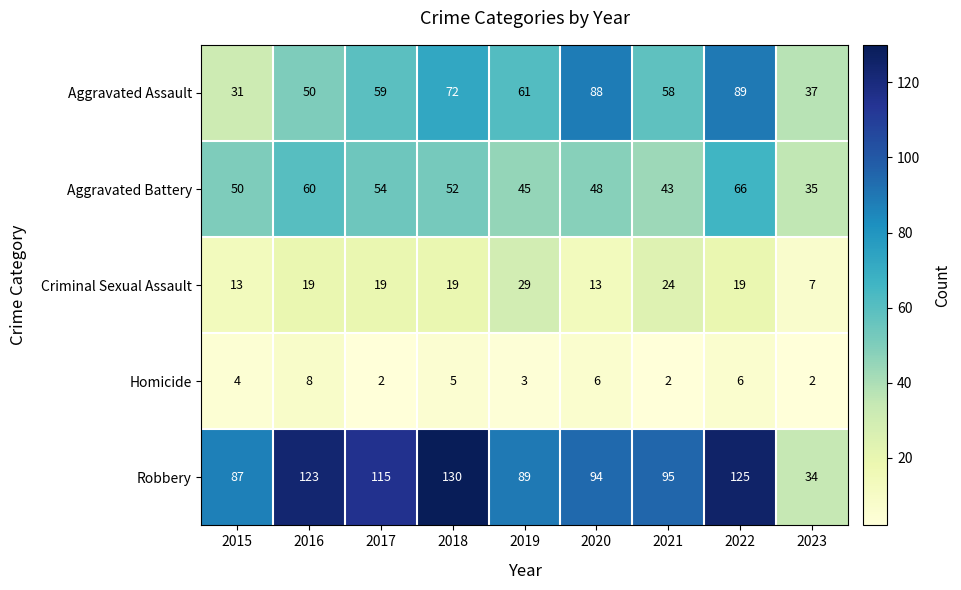

Is it true that Homicide equals 2 at 2021?

True